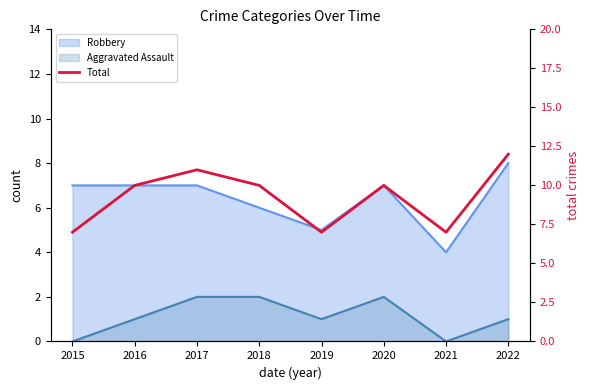

The value at 2022 is 12. True or false?

True